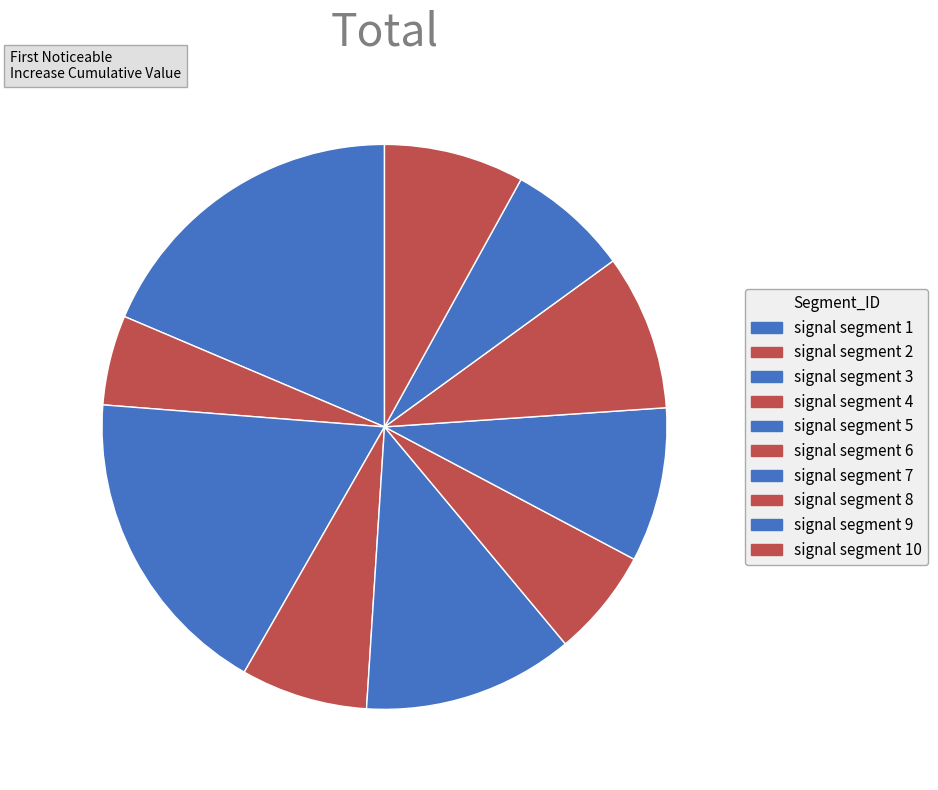

Count the number of slices in the pie.

10